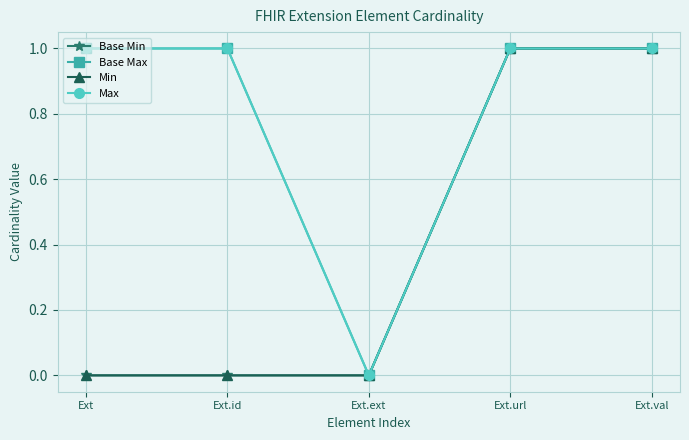

Is this an area chart (filled region under the line)?

No